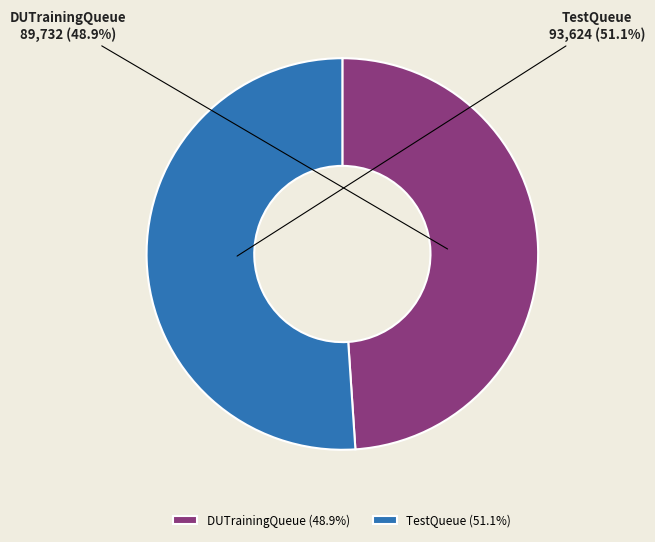

True or false: DUTrainingQueue accounts for 49% of the total.

True